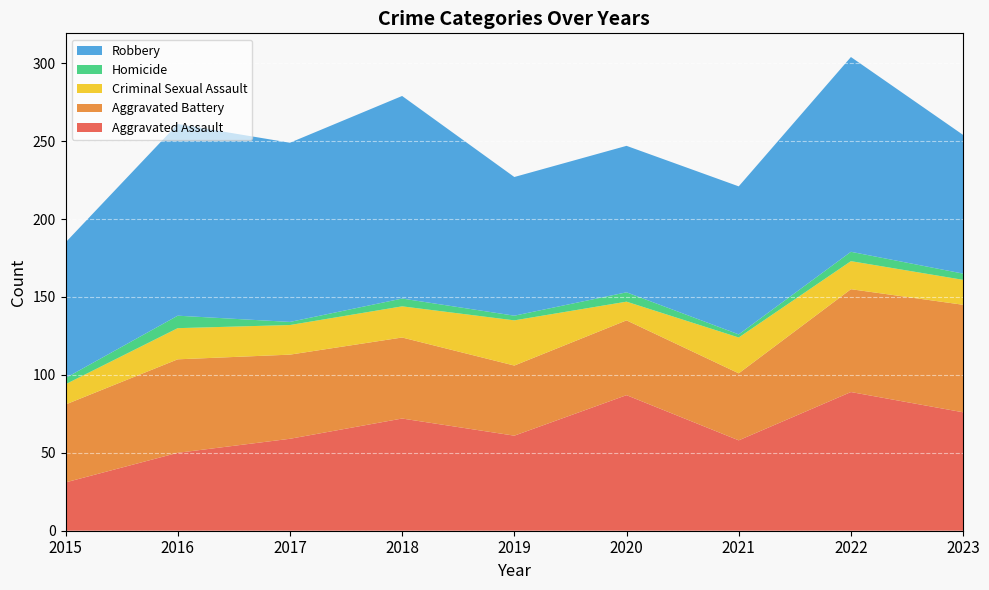

Reading left to right, extract all data points from this chart.

Aggravated Assault: 2015=31	2016=50	2017=59	2018=72	2019=61	2020=87	2021=58	2022=89	2023=76
Aggravated Battery: 2015=50	2016=60	2017=54	2018=52	2019=45	2020=48	2021=43	2022=66	2023=69
Criminal Sexual Assault: 2015=13	2016=20	2017=19	2018=20	2019=29	2020=12	2021=23	2022=18	2023=16
Homicide: 2015=4	2016=8	2017=2	2018=5	2019=3	2020=6	2021=2	2022=6	2023=4
Robbery: 2015=87	2016=123	2017=115	2018=130	2019=89	2020=94	2021=95	2022=125	2023=89